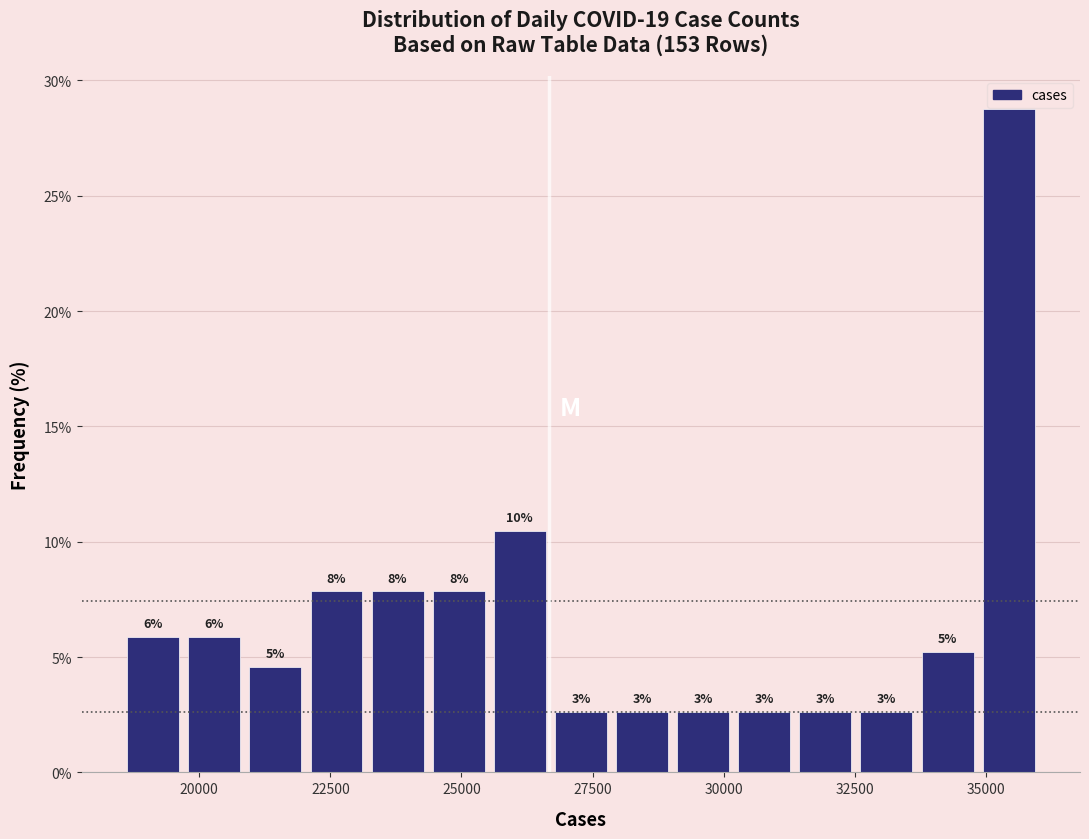

Read against the x-axis, roughly where is the centre of the tallest bar?

35500